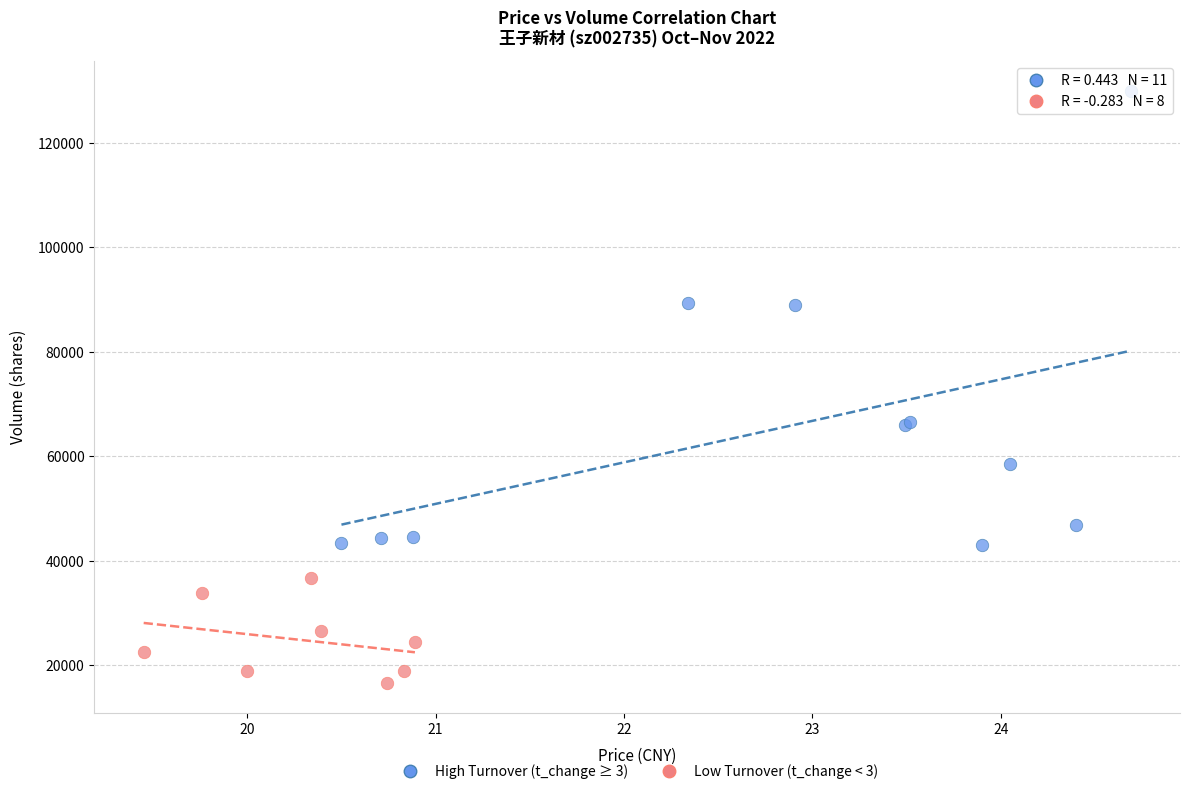

Which series has the largest Y range (max minus min)?

High Turnover (t_change ≥ 3)